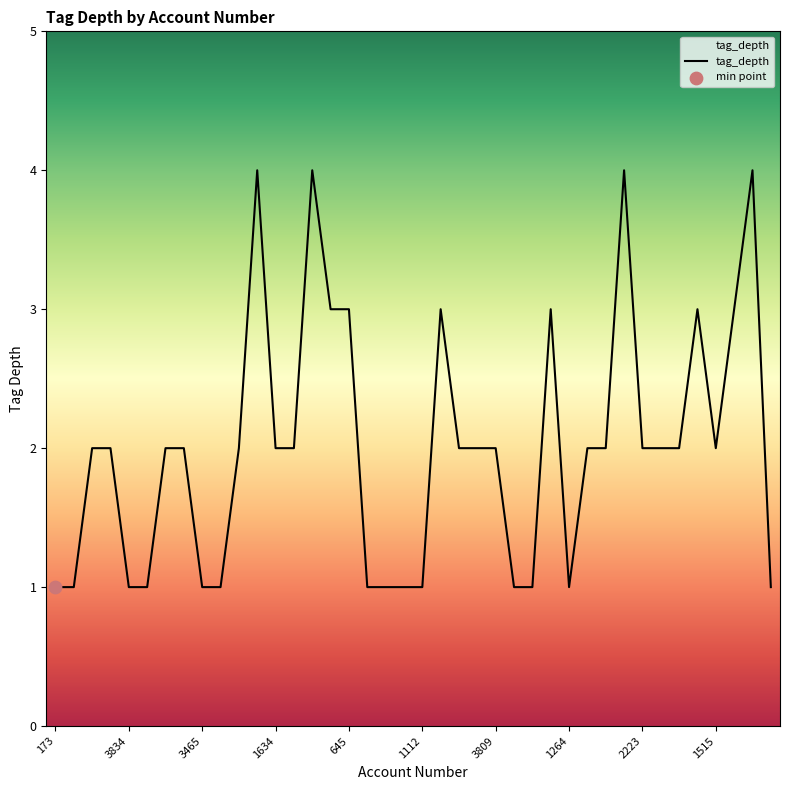

What is the greatest value displayed?

4